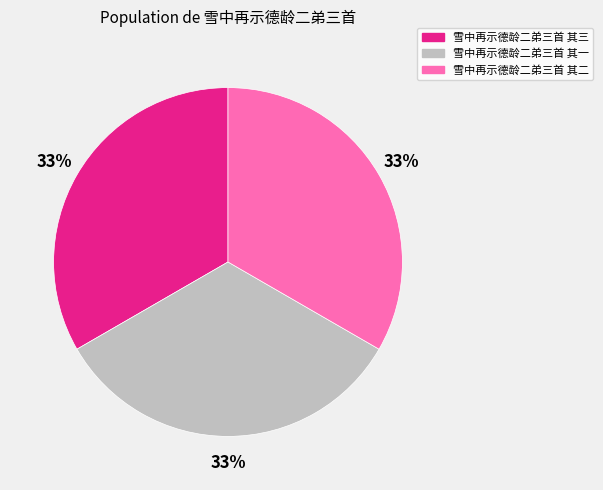

Combined, do 雪中再示德龄二弟三首 其一 and 雪中再示德龄二弟三首 其三 account for over 50%?

Yes